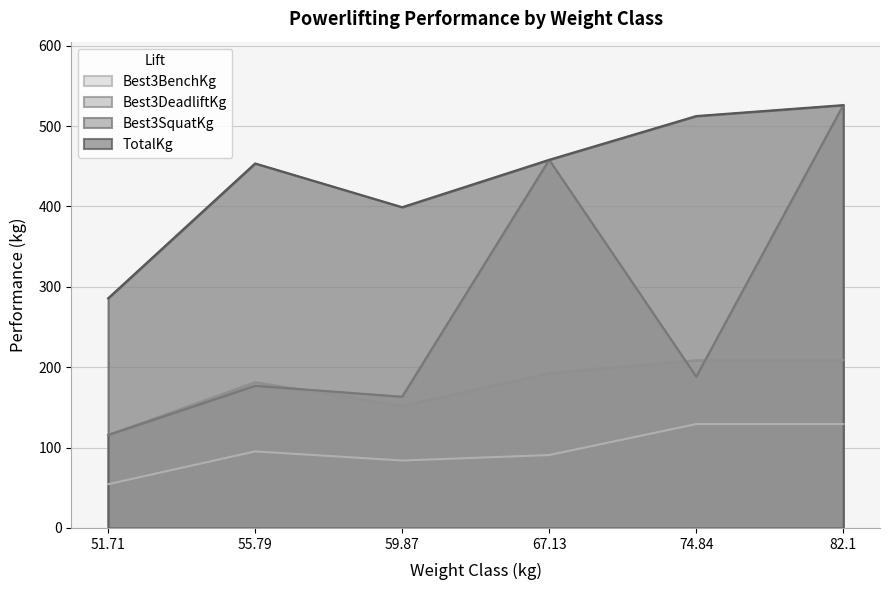

How many interior local valleys does the Best3DeadliftKg series have?

1